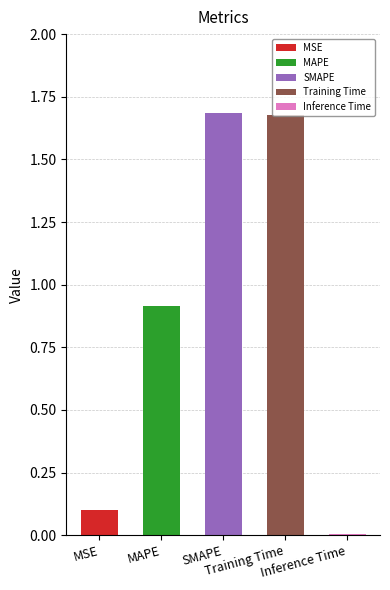

True or false: the data shows 0.1 at MSE.

False